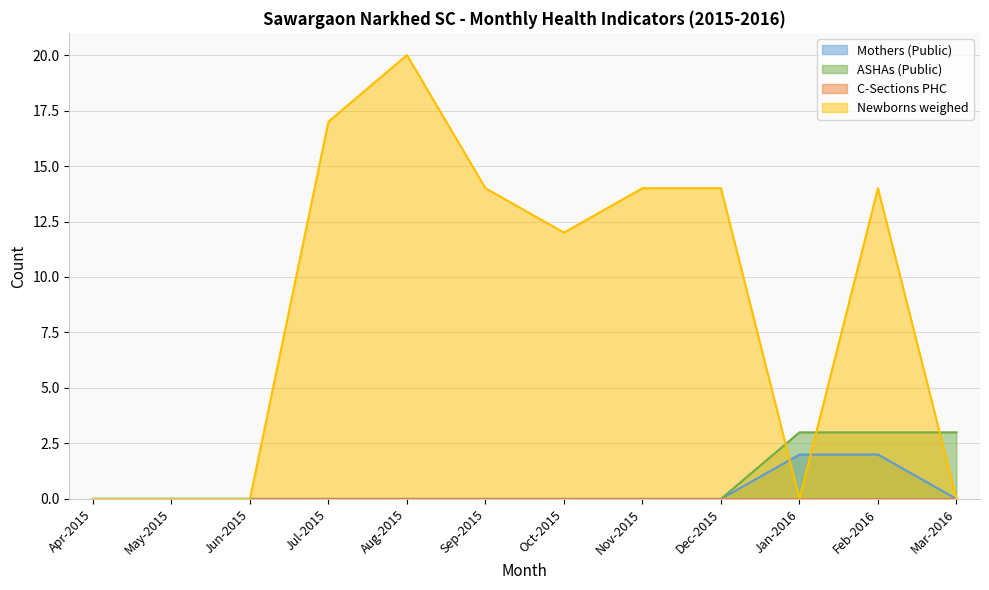

Which series has the widest spread of values?

Newborns weighed